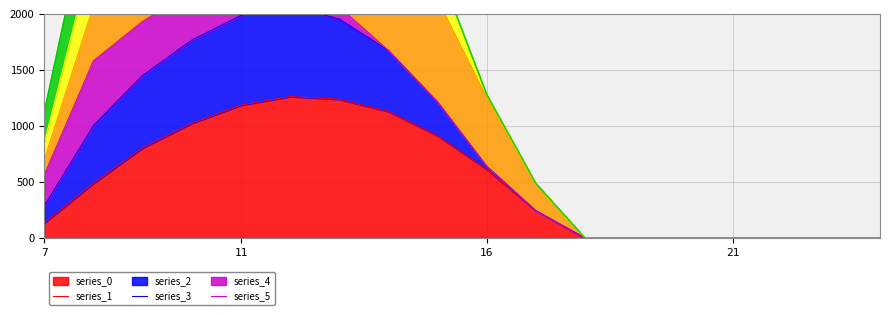

What is the highest value of the series_0 series?

1261.6